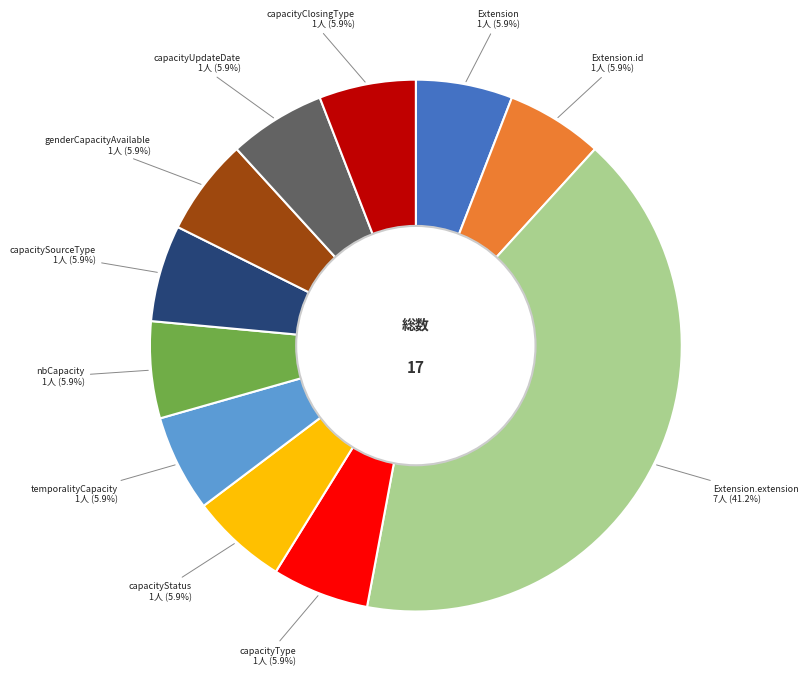

How many segments does this pie chart have?

11